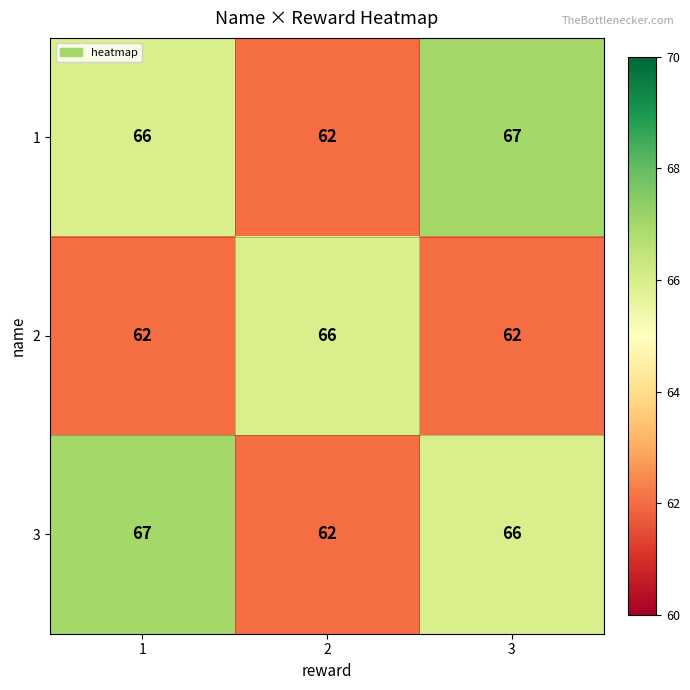

What is the average value of the 1 series?

65